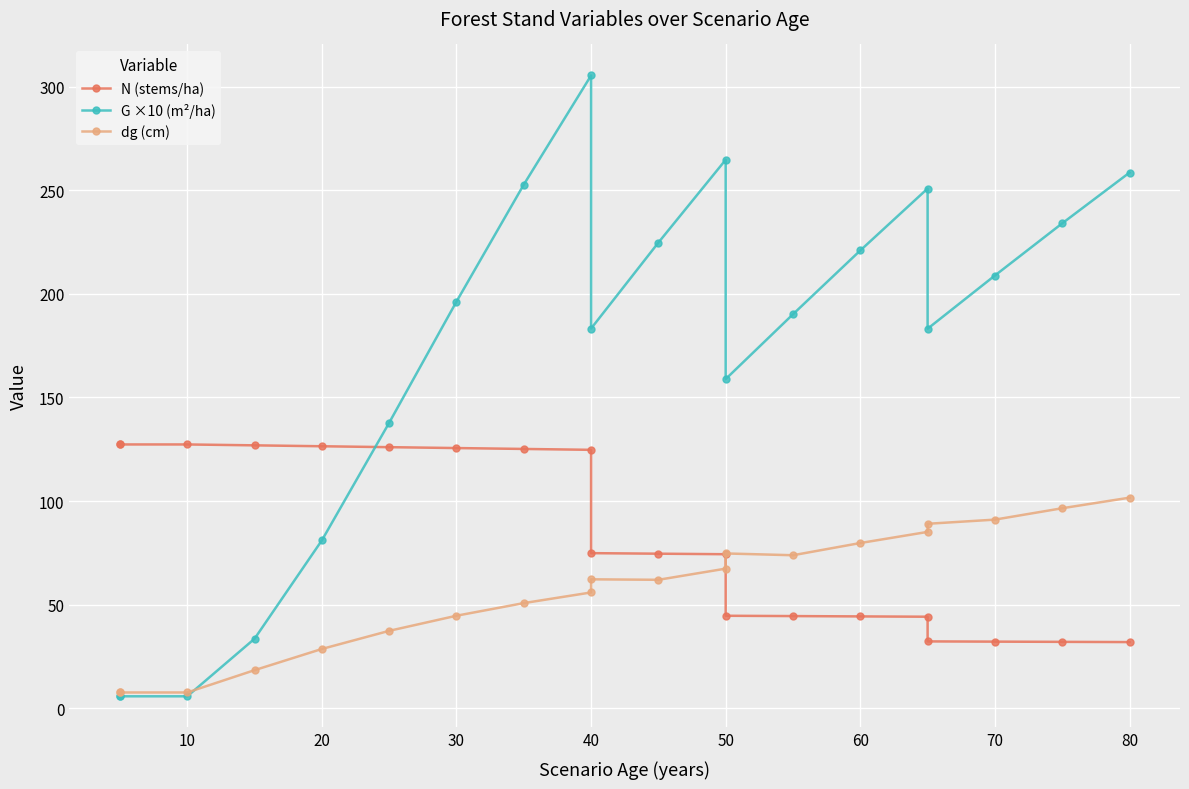

What are all the series names shown in the legend?

N (stems/ha), G ×10 (m²/ha), dg (cm)